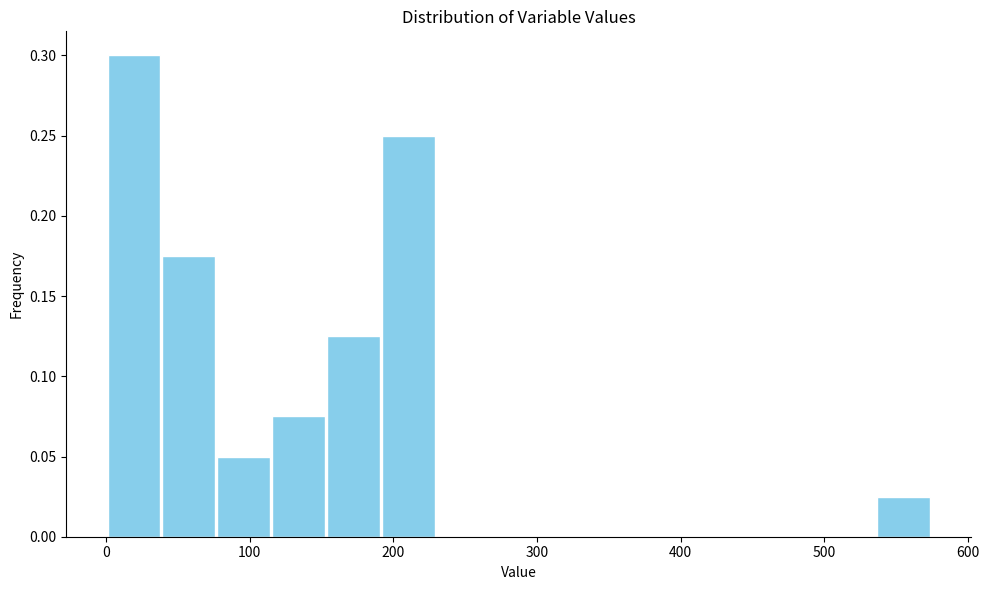

Around what value on the x-axis is the tallest bar? Give the approximate position of its centre, as read against the axis.

20